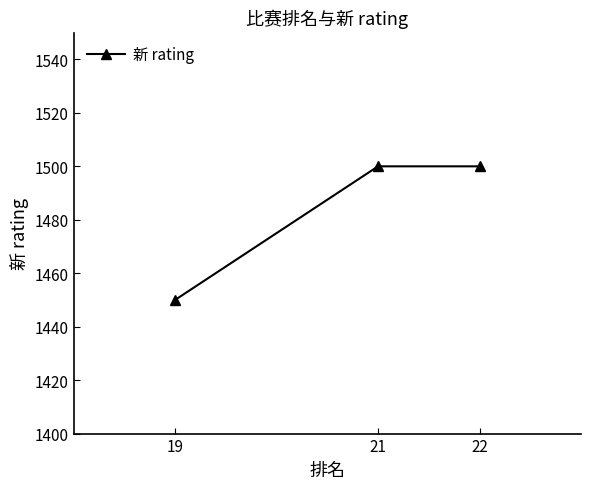

What is the average value?

1483